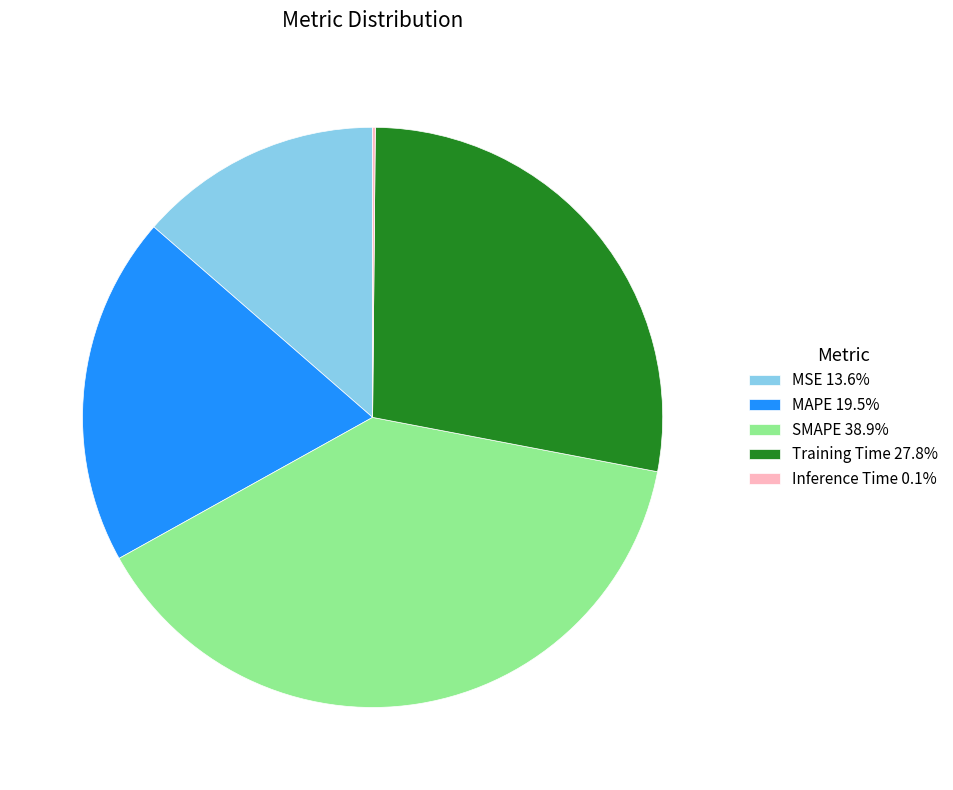

Combined, do Training Time and MSE account for over 50%?

No